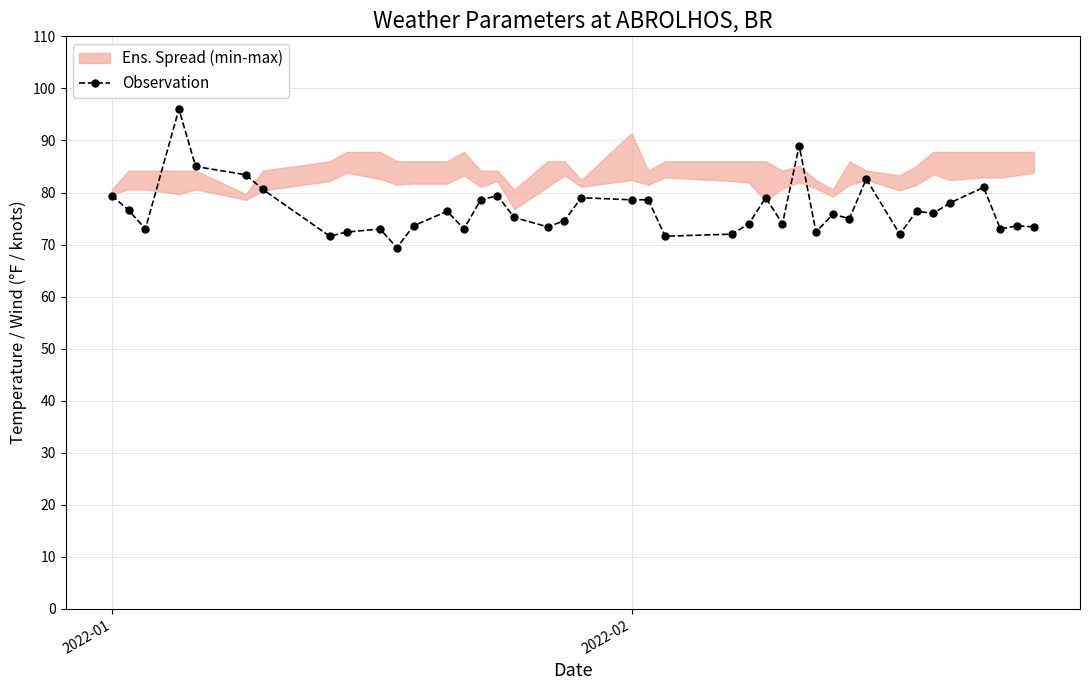

True or false: Observation has more than 2 points higher than both neighbors.

True